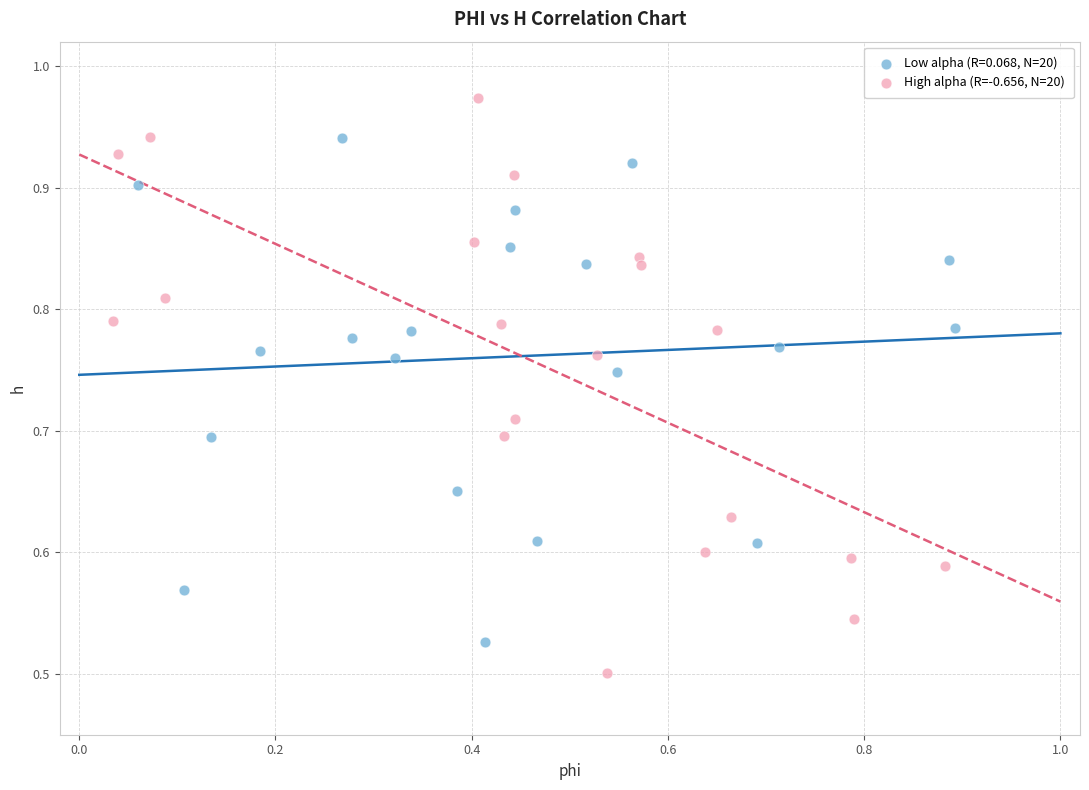

Which series contains the highest Y value?

High alpha (R=-0.656, N=20)